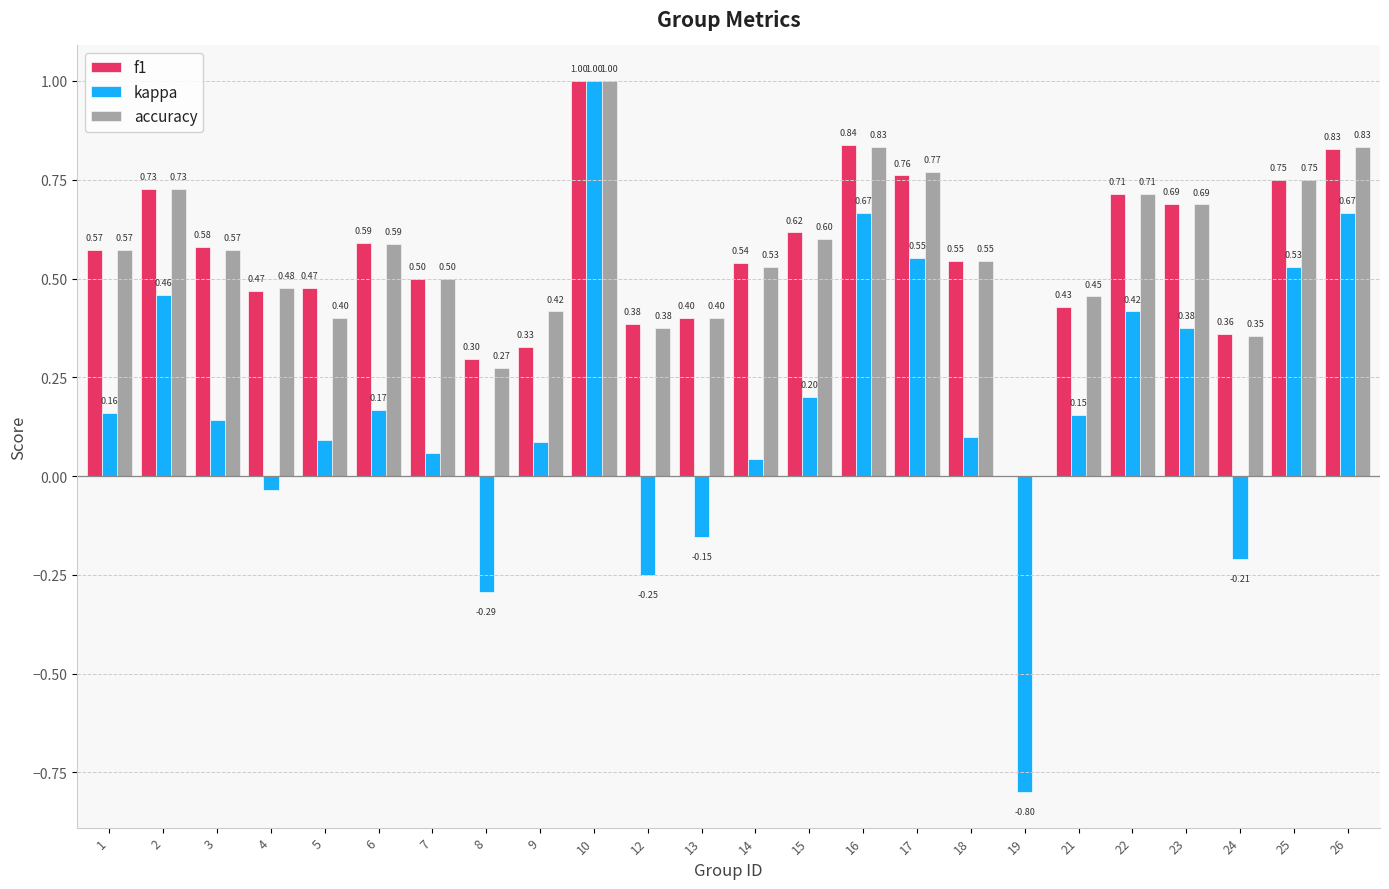

How many categories are shown in the chart?

24